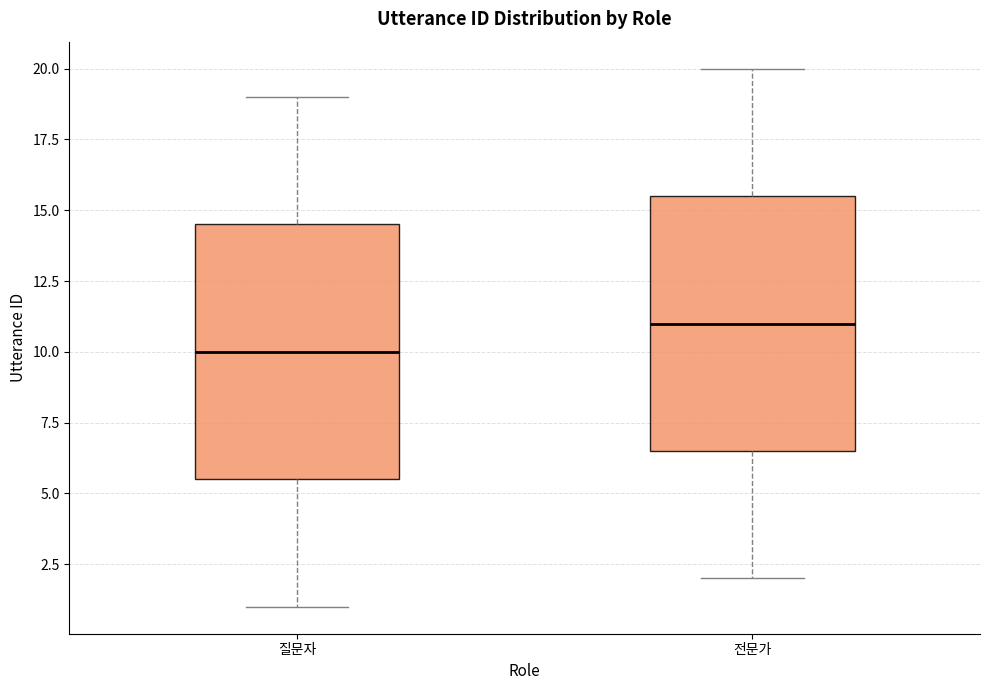

Which box's median line is the highest?

전문가